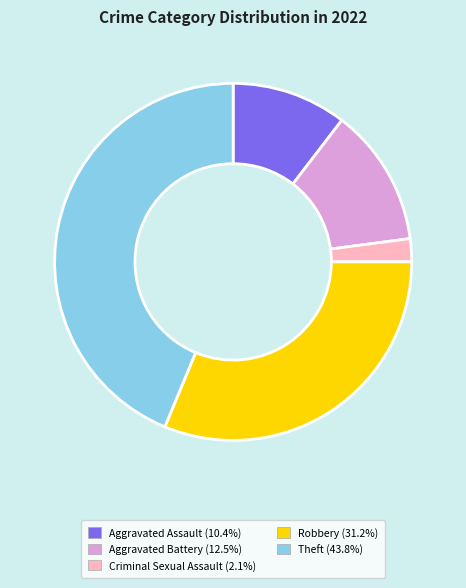

Does any single category account for the majority?

No